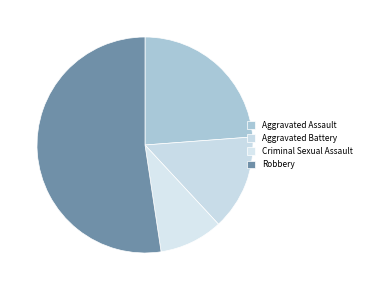

Combined, what portion of the pie is Aggravated Assault and Robbery?

76.2%